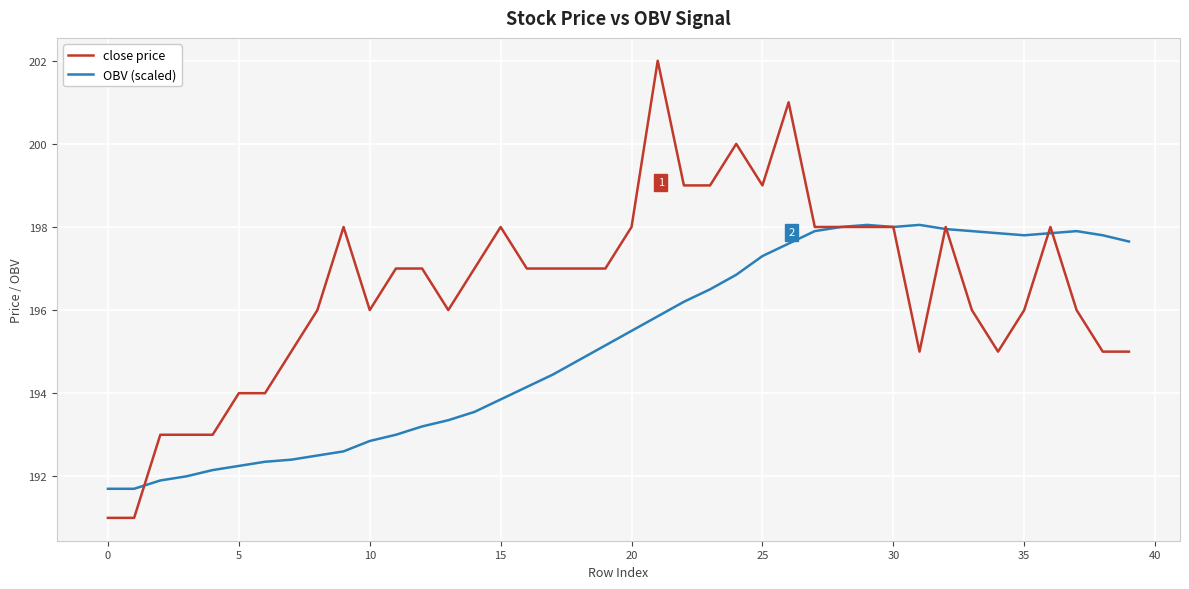

Which series has the largest total across all categories?

close price